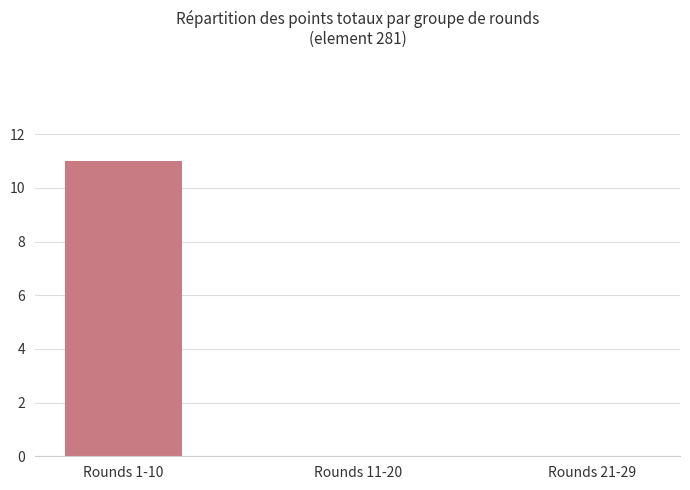

What is the sum of the values at Rounds 11-20 and Rounds 1-10?

11